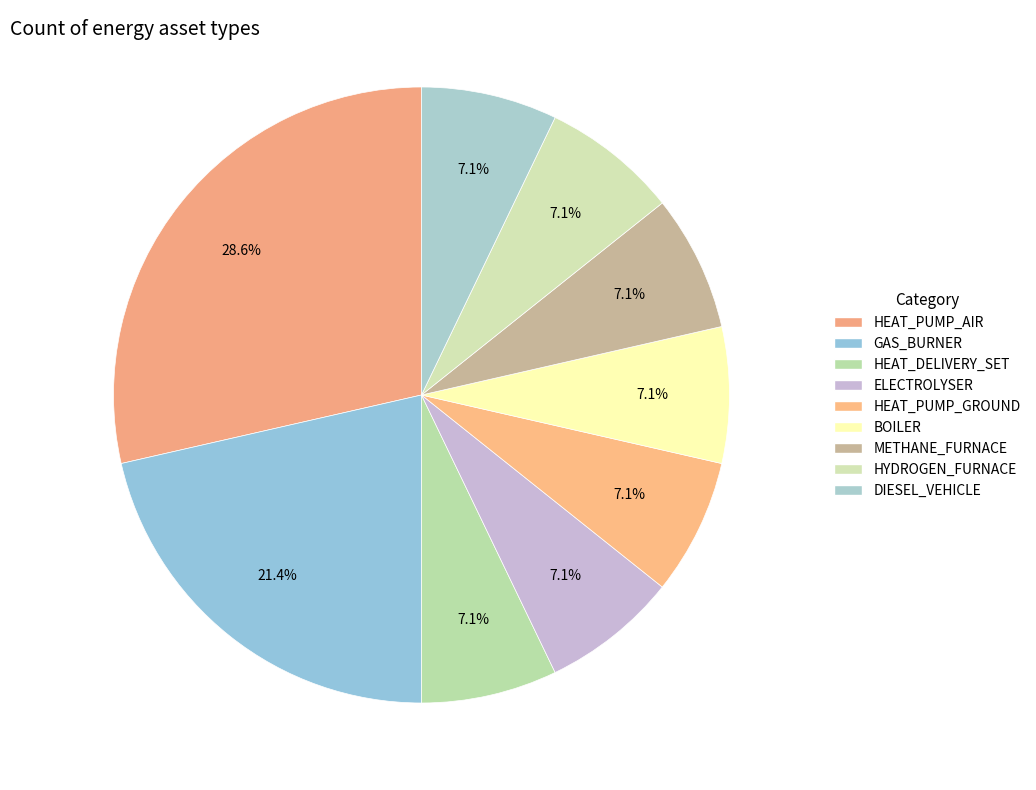

The GAS_BURNER slice represents 35% of the pie. True or false?

False